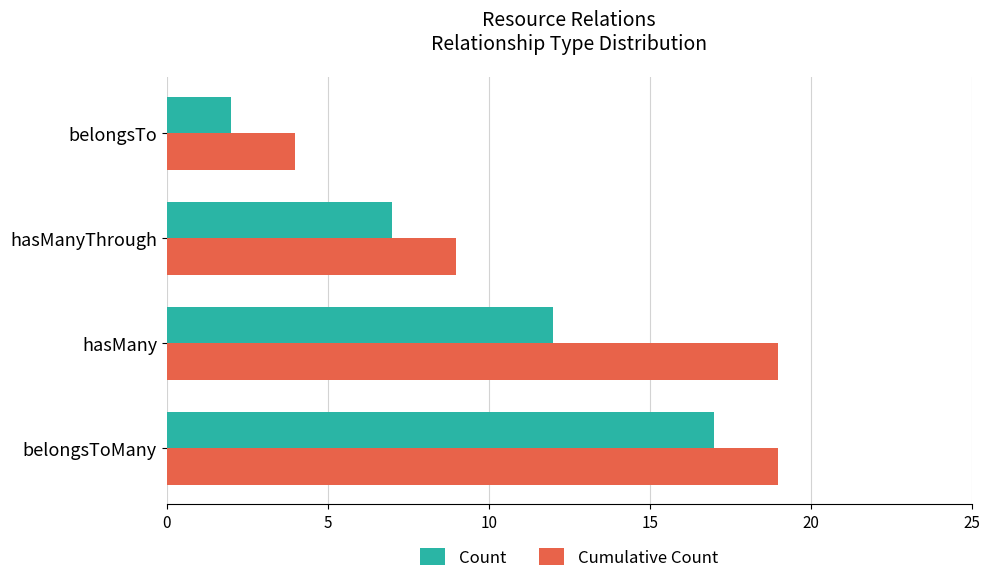

What is the maximum value for Count?

17